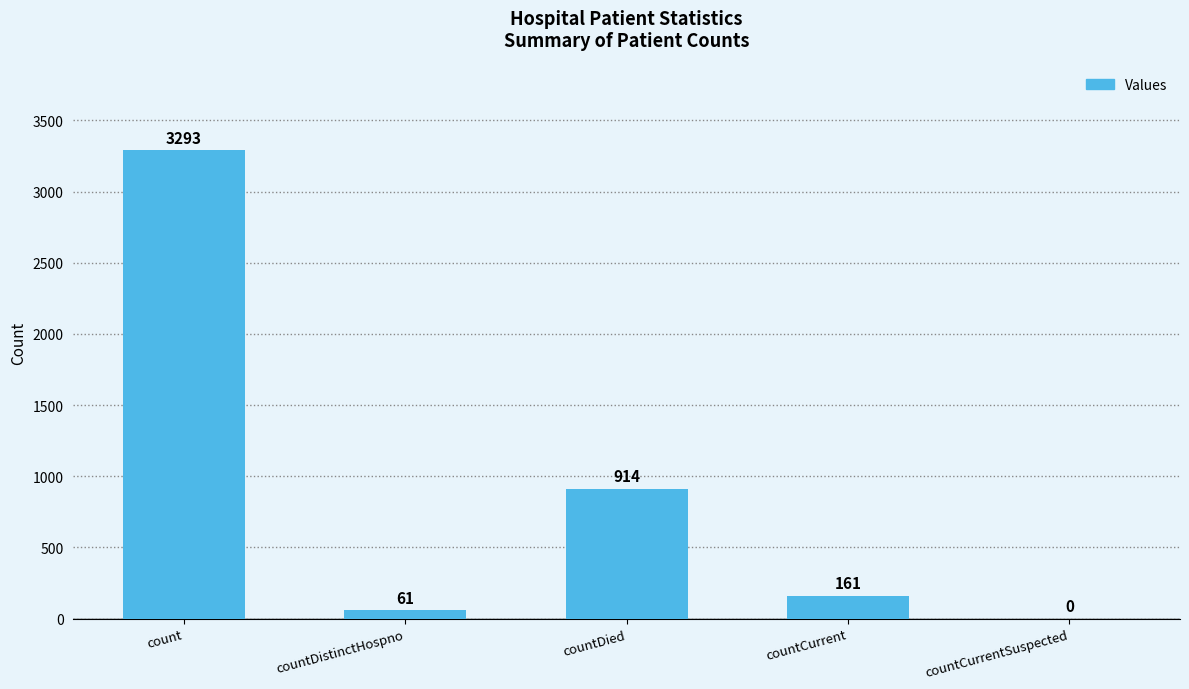

Between countDistinctHospno and countCurrentSuspected, which is larger?

countDistinctHospno